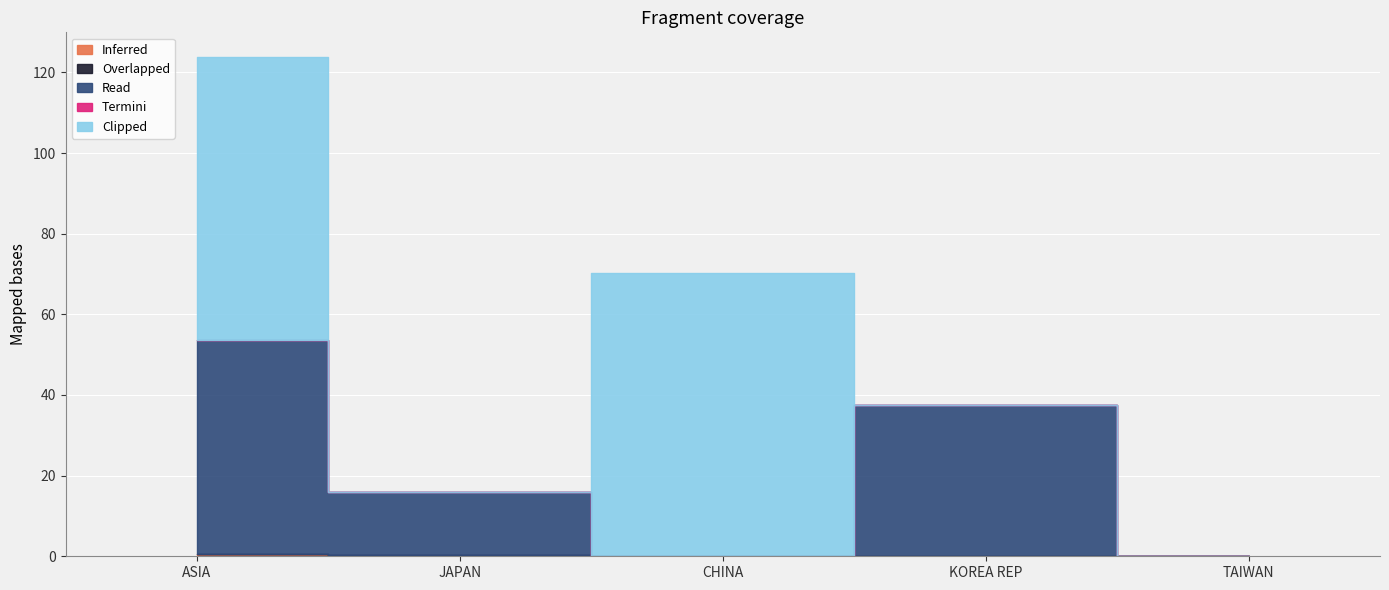

What is the total value across all series at ASIA?

210.3